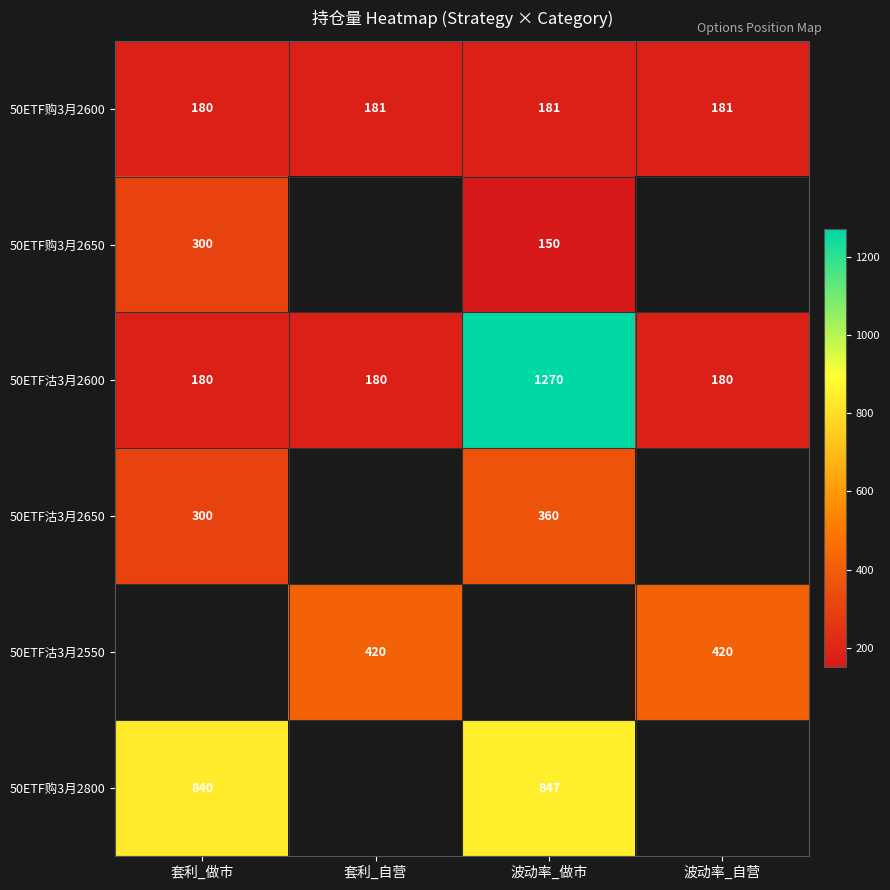

Is the value of 50ETF沽3月2550 at 套利_自营 greater than the value of 50ETF购3月2600 at 波动率_自营?

Yes